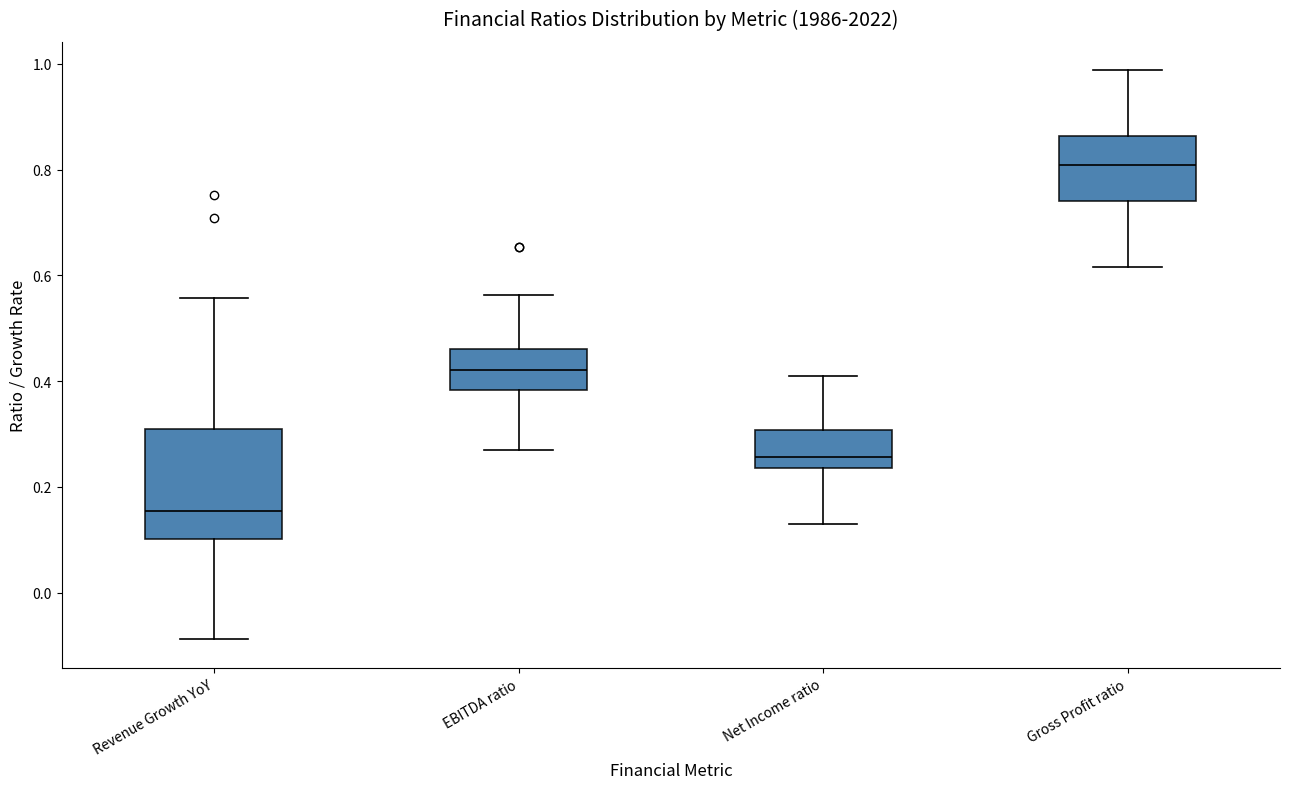

Reading left to right, read every box against the y-axis: the position of its median line, the range the box covers, and the ends of its whiskers. The values are not printed on the chart, so give them approximately, as read against the axis.

Revenue Growth YoY: median 0.16, box 0.10 to 0.30, whiskers -0.08 to 0.56
EBITDA ratio: median 0.42, box 0.38 to 0.46, whiskers 0.26 to 0.56
Net Income ratio: median 0.26, box 0.24 to 0.30, whiskers 0.14 to 0.42
Gross Profit ratio: median 0.80, box 0.74 to 0.86, whiskers 0.62 to 0.98